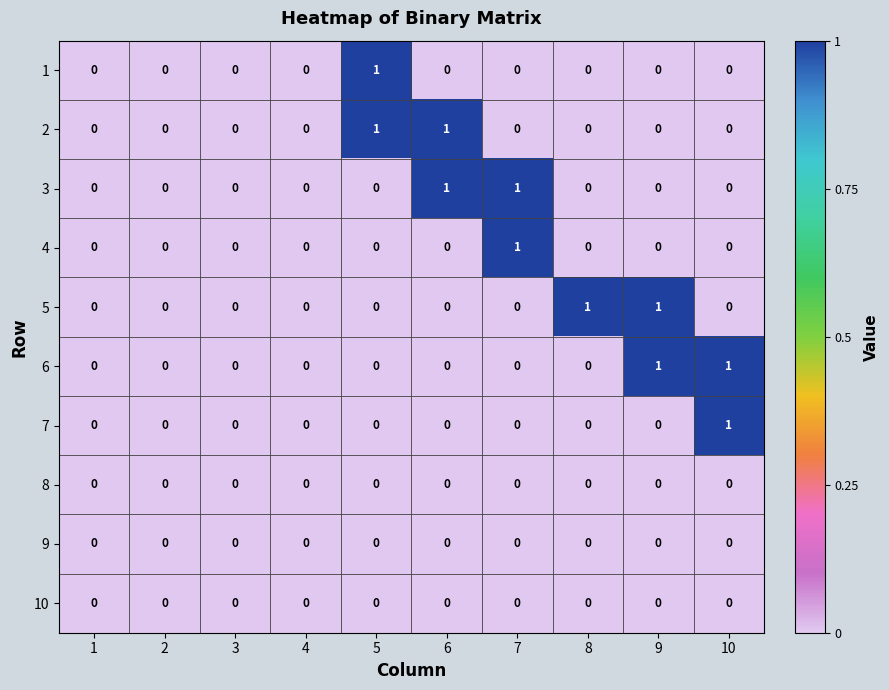

The value of 3 at 2 is 0. True or false?

True